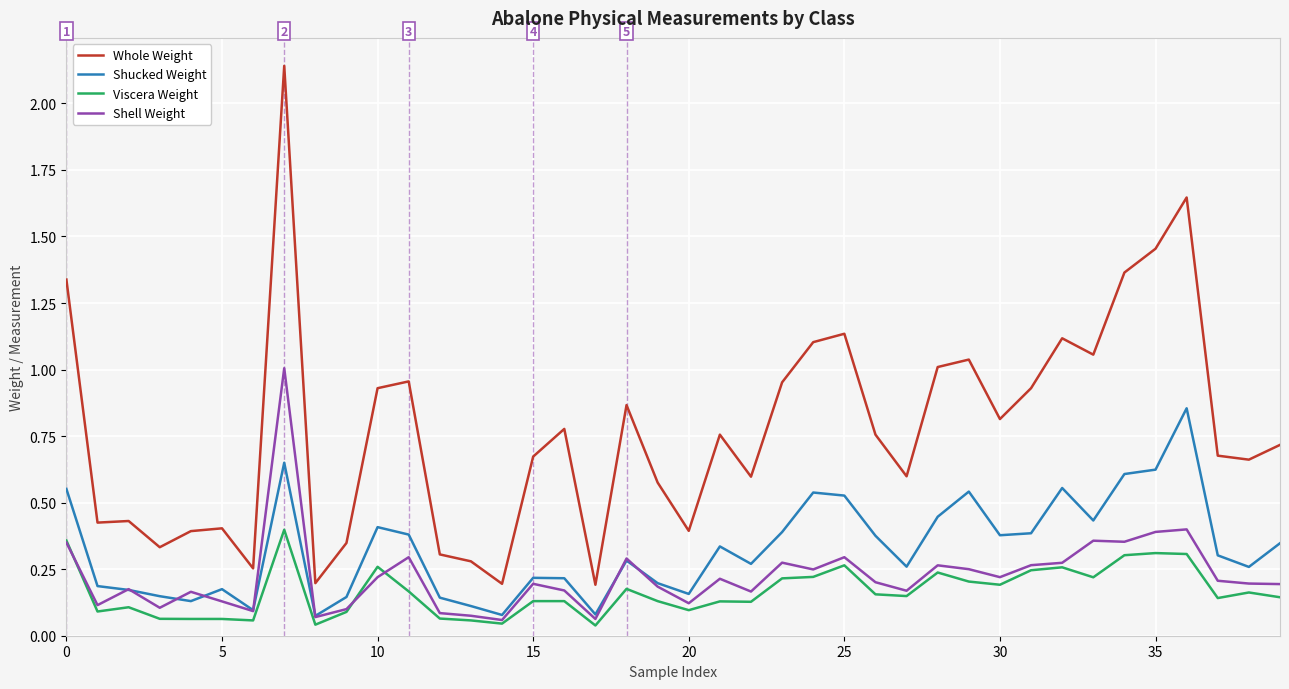

Rank the series by their maximum value, from highest to lowest.

Whole Weight, Shell Weight, Shucked Weight, Viscera Weight